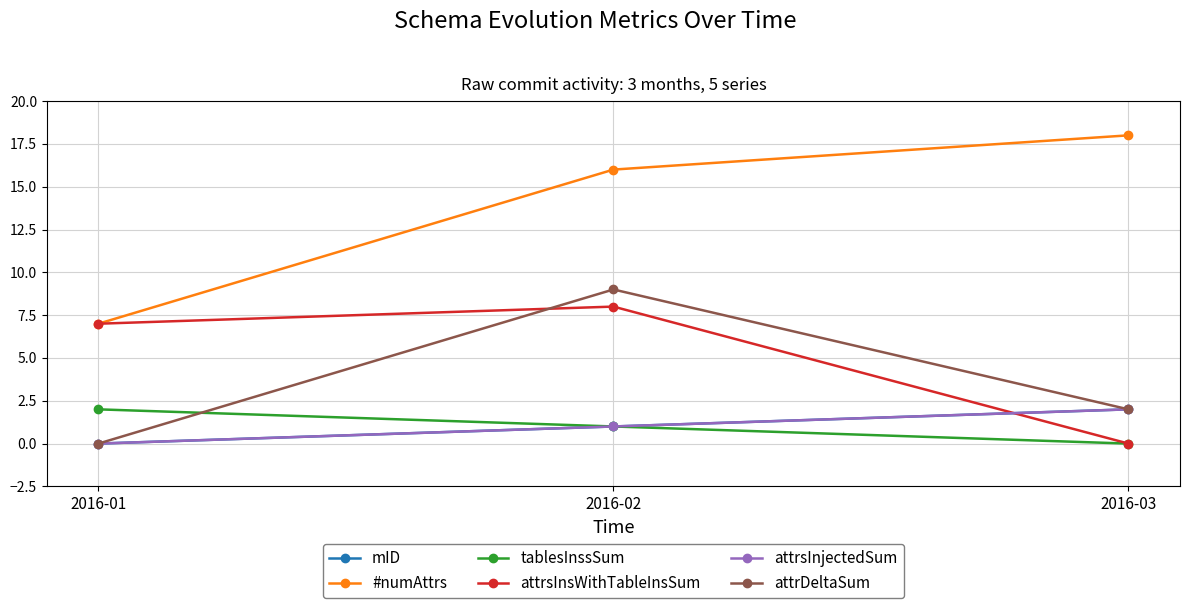

At which label does attrDeltaSum first exceed 2?

2016-02